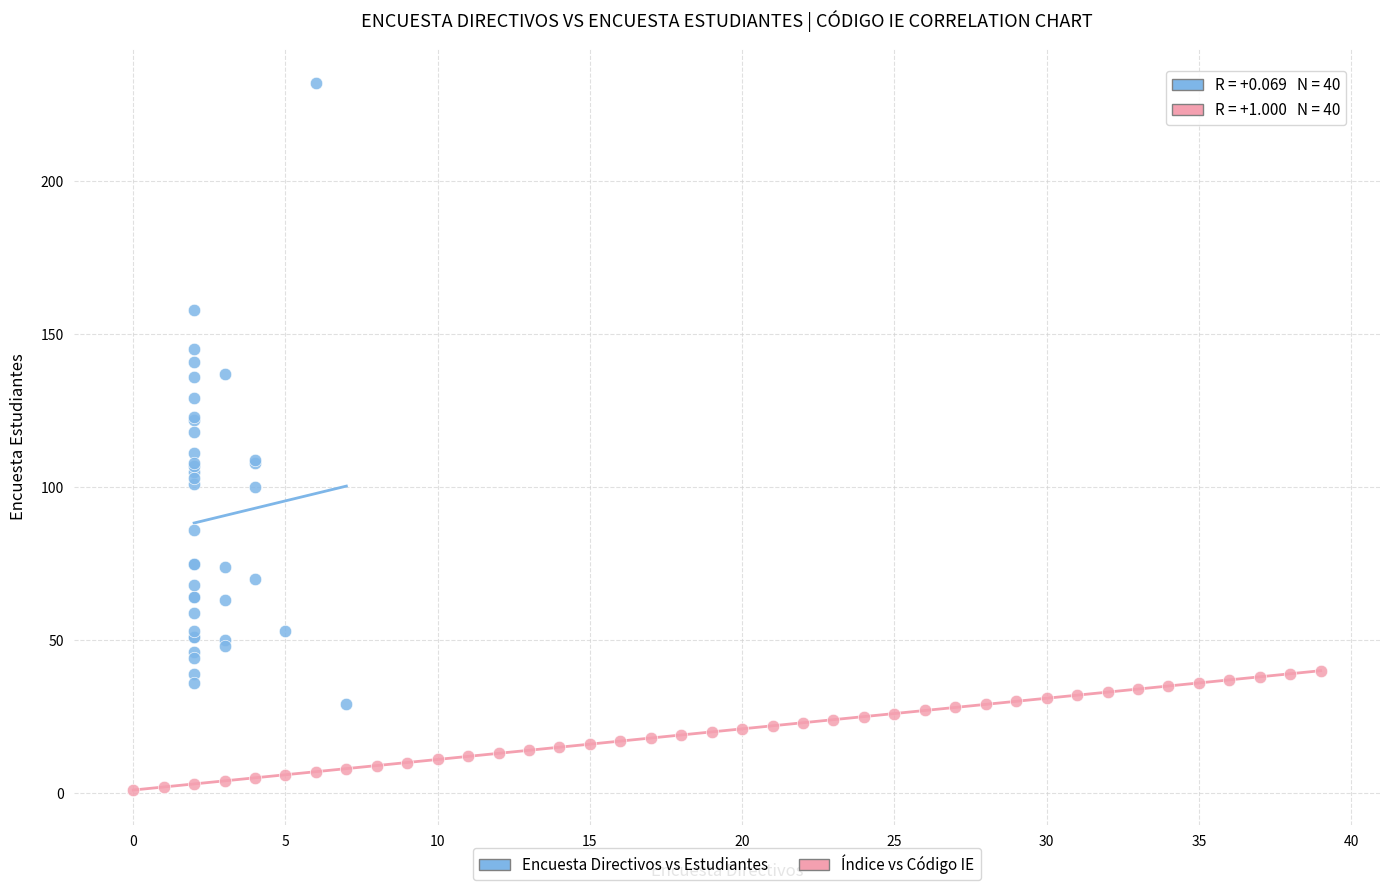

Which series contains the lowest Y value?

Índice vs Código IE